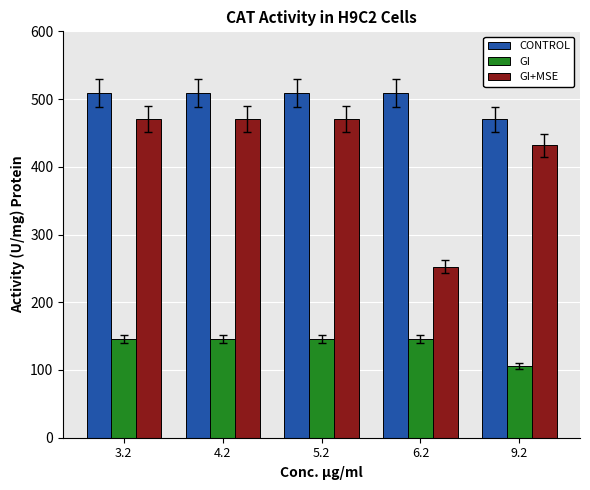

True or false: GI has a value of 145.4 at 5.2.

True